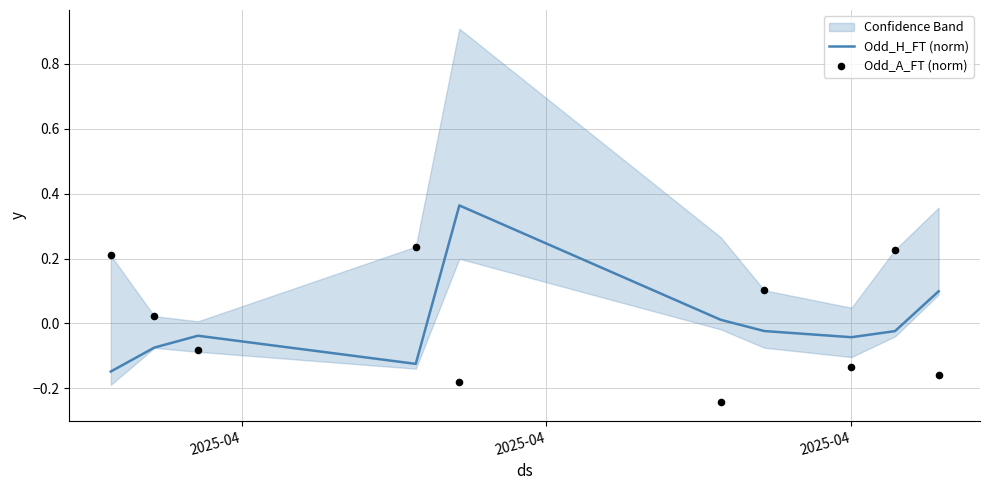

Which series has the largest total across all categories?

Odd_A_FT (norm)